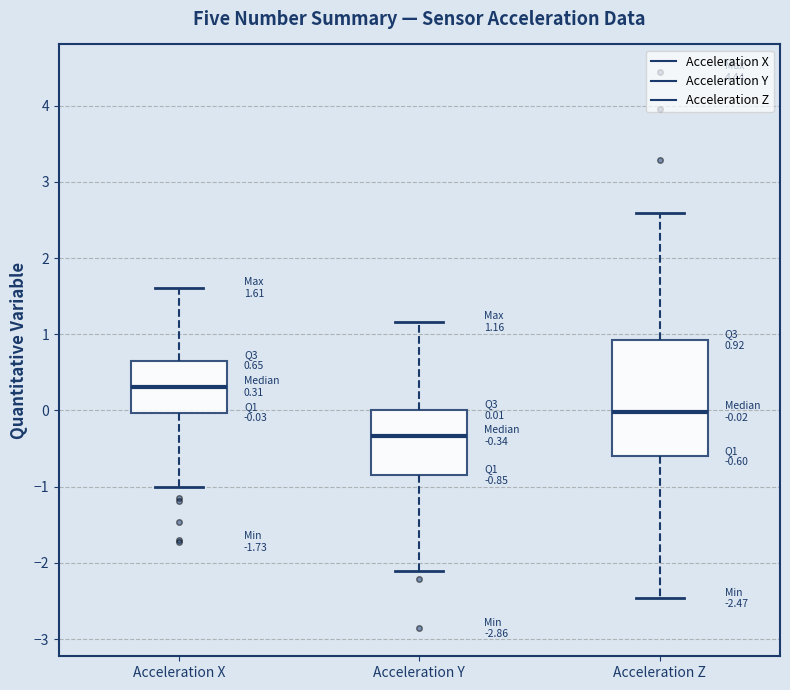

Which box has the highest median line?

Acceleration X